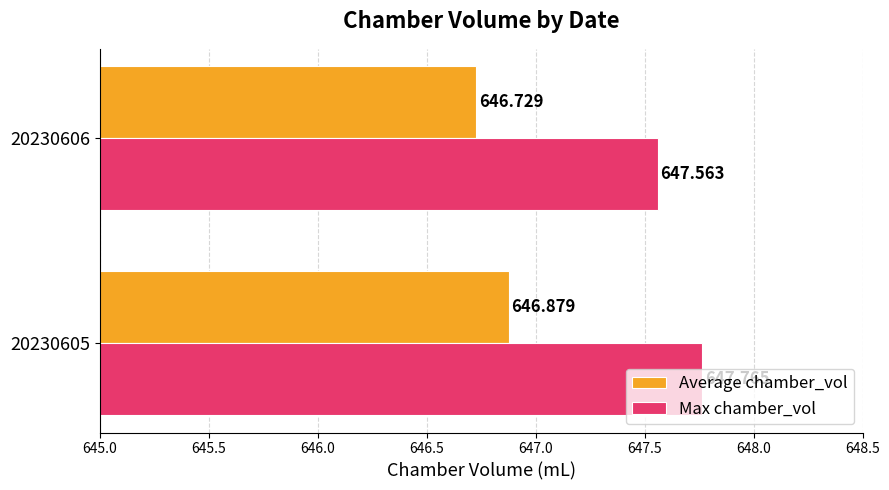

Rank the series by their maximum value, from lowest to highest.

Average chamber_vol, Max chamber_vol